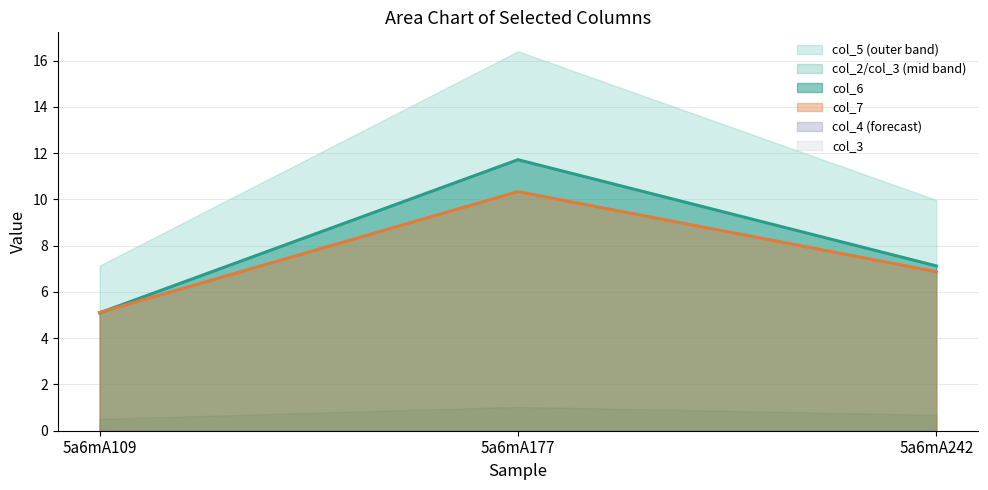

Is the value of col_2 at 5a6mA109 greater than the value of col_6 at 5a6mA177?

No